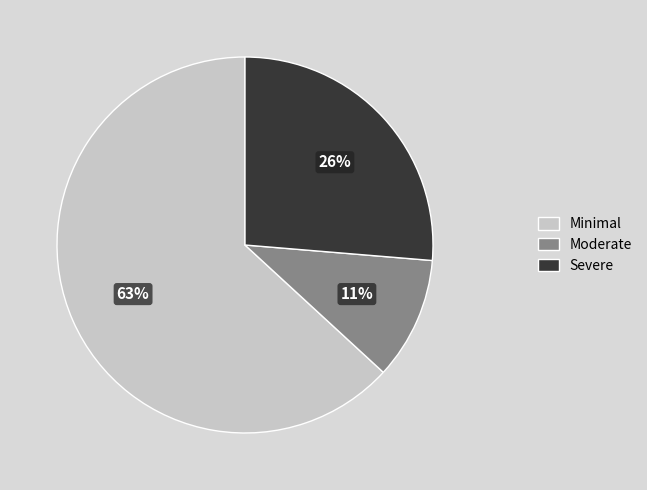

What is the ratio of the value at Moderate to the value at Severe?

0.4